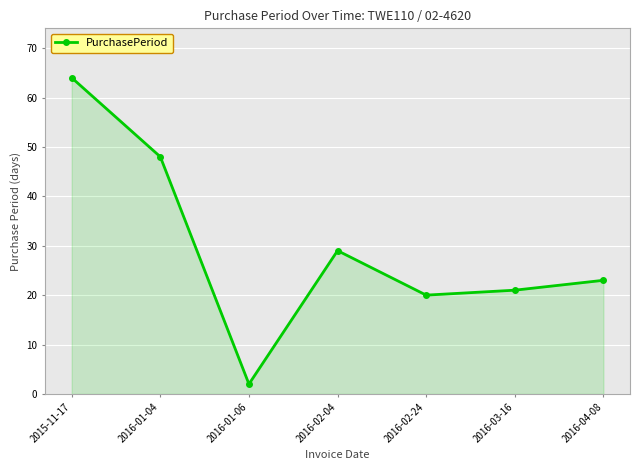

What is the ratio of the value at 2016-02-24 to the value at 2016-03-16?

1.0